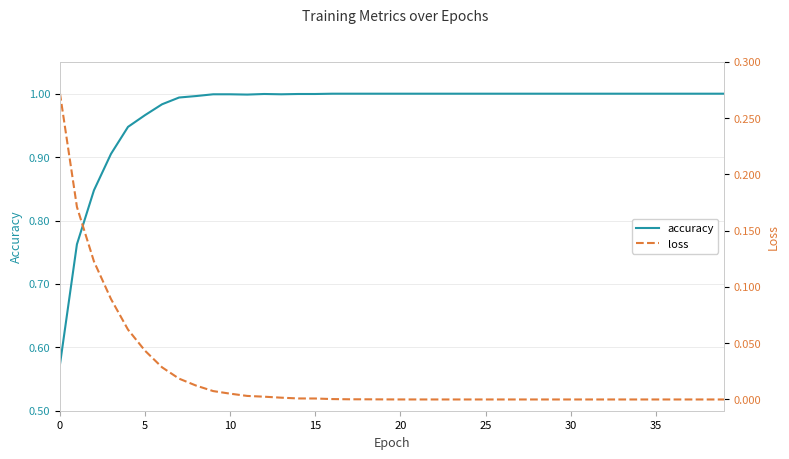

What is the difference between the maximum and minimum values in the accuracy series?

0.4